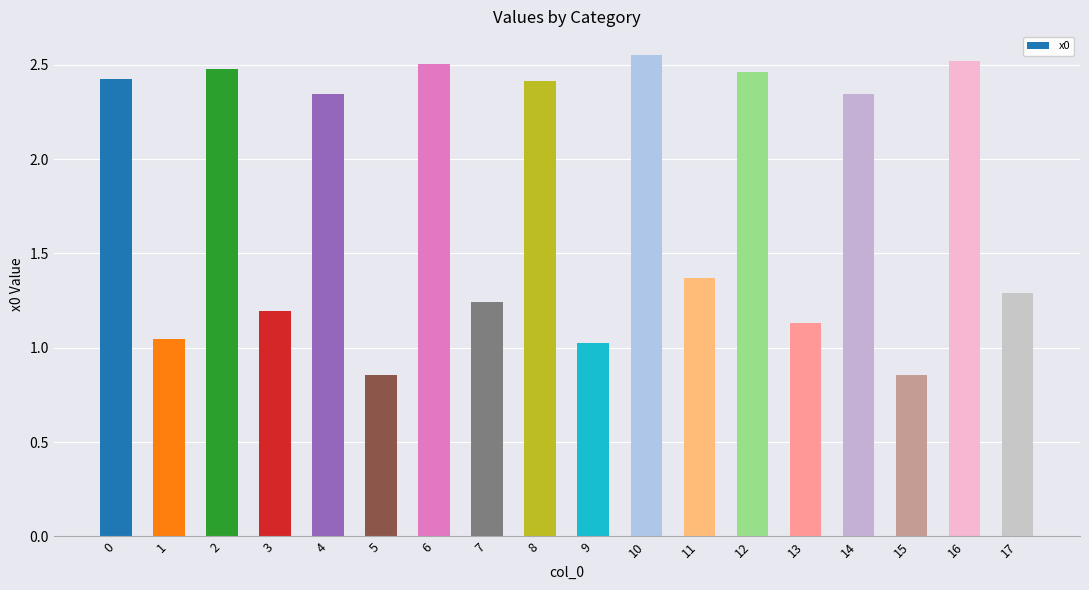

How many values are below 2?

9